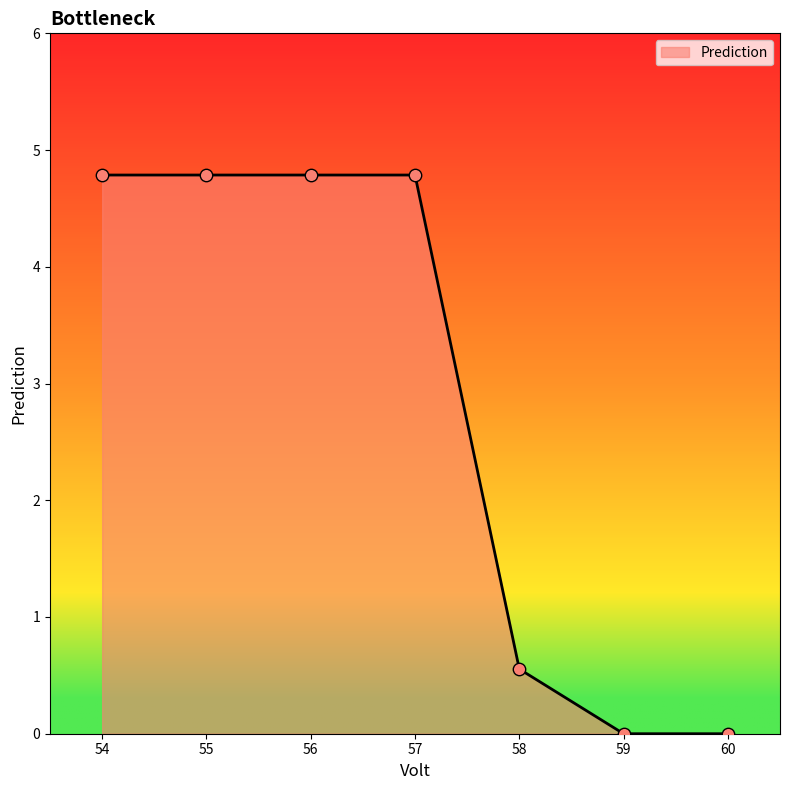

Which has a higher value, 60 or 54?

54